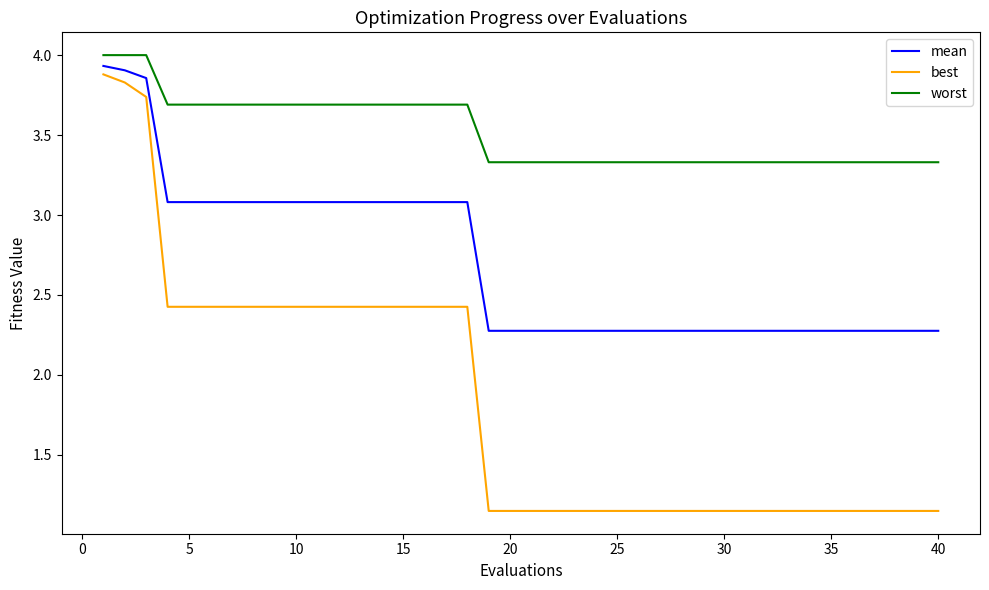

True or false: mean and worst intersect in this chart.

False